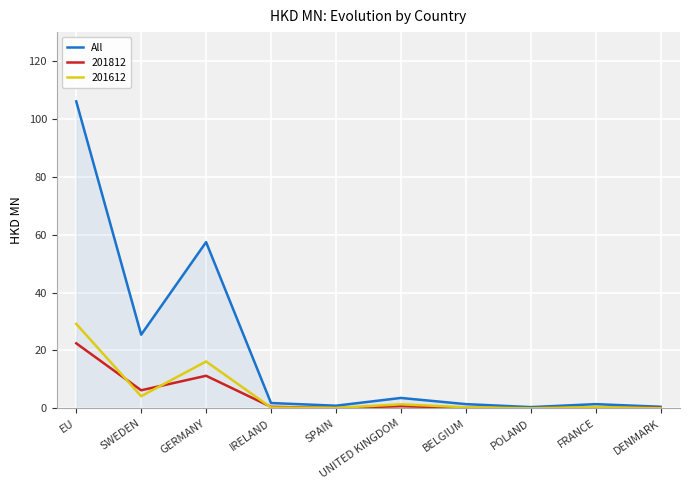

Rank the series by their maximum value, from highest to lowest.

All, 201612, 201812